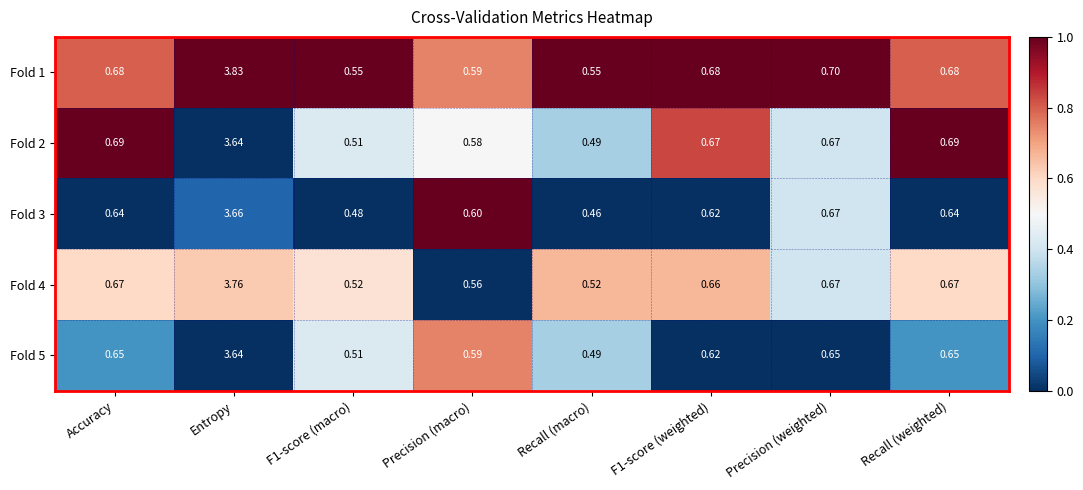

At which category is the sum across all series the highest?

Entropy